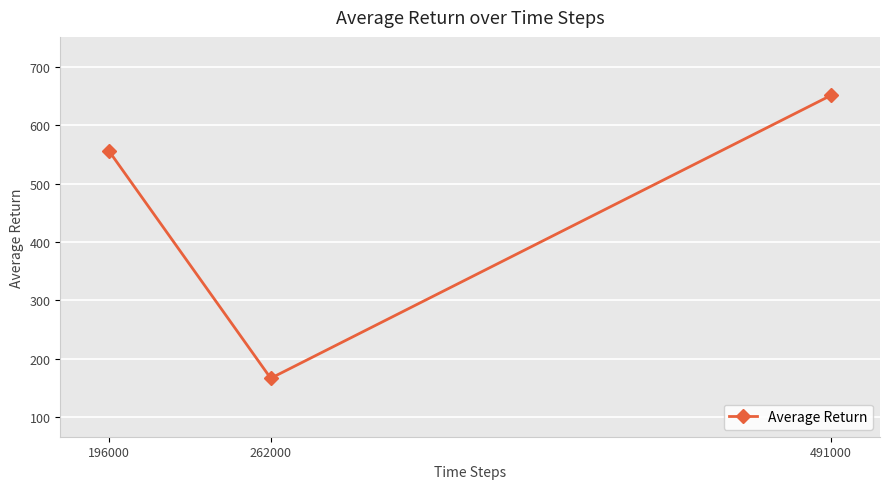

Where is the data nearest to the value 408?

196000